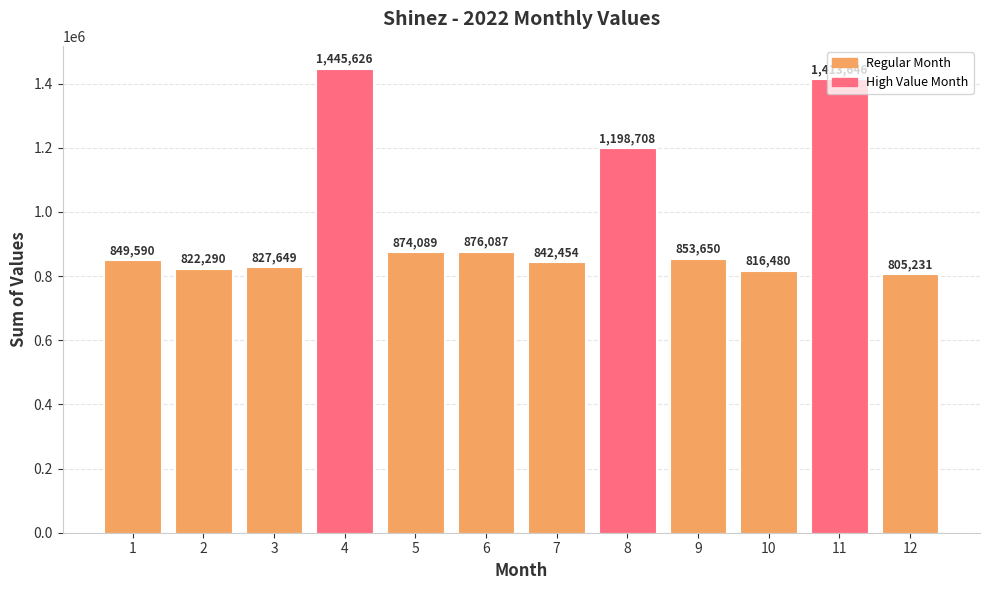

What is the average value?

968792